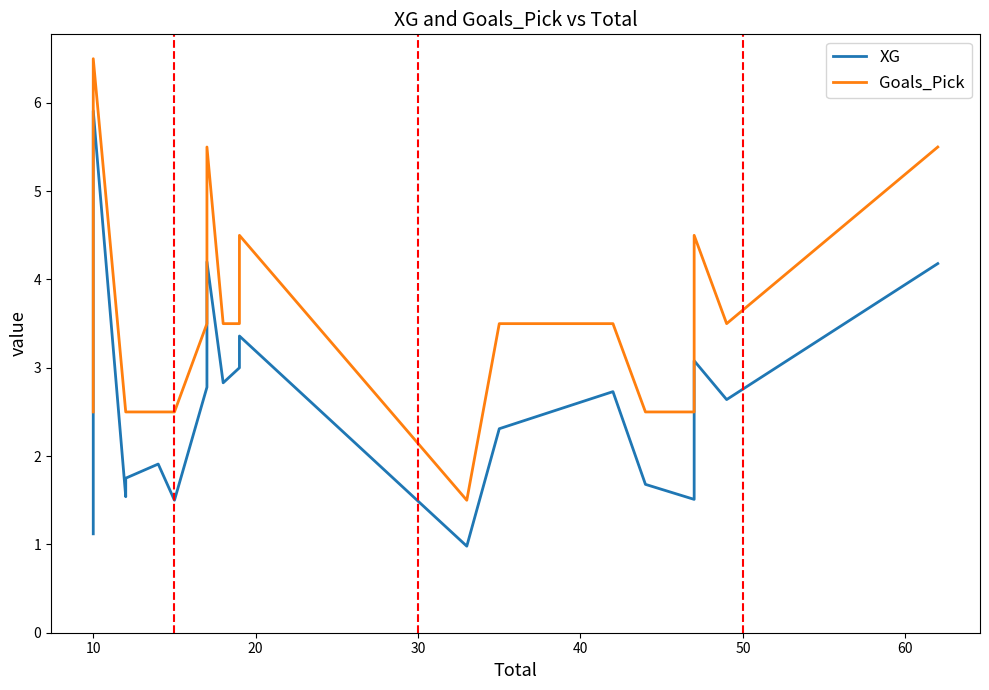

List the series in order of their peak value, highest first.

Goals_Pick, XG